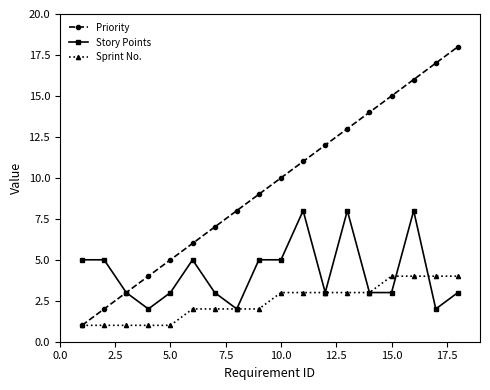

List the series in order of their overall mean, highest first.

Priority, Story Points, Sprint No.